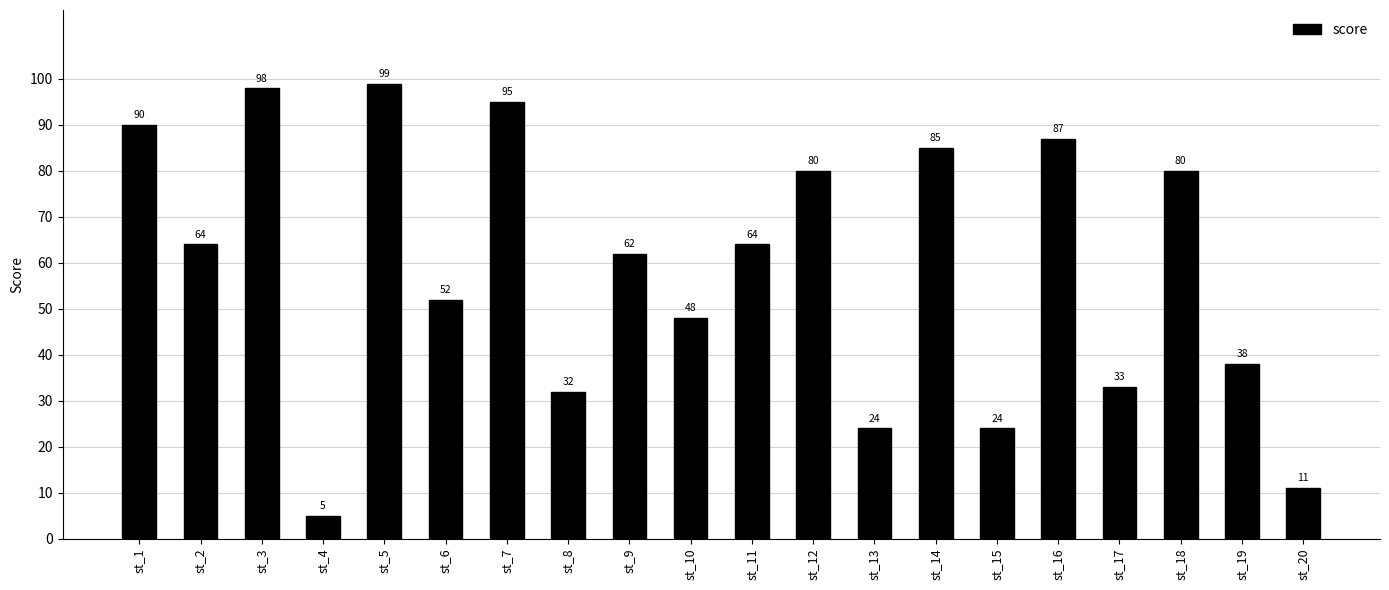

What is the change in value from st_14 to st_20?

-74